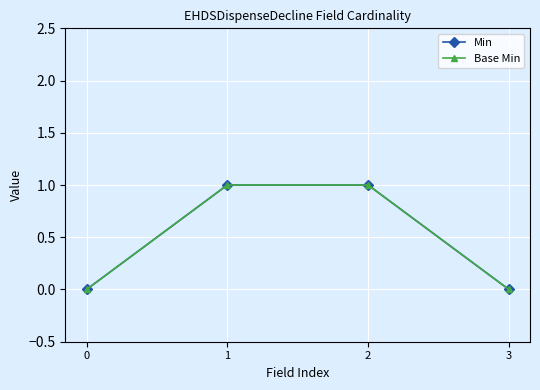

Does the chart display data point markers on the line(s)?

Yes